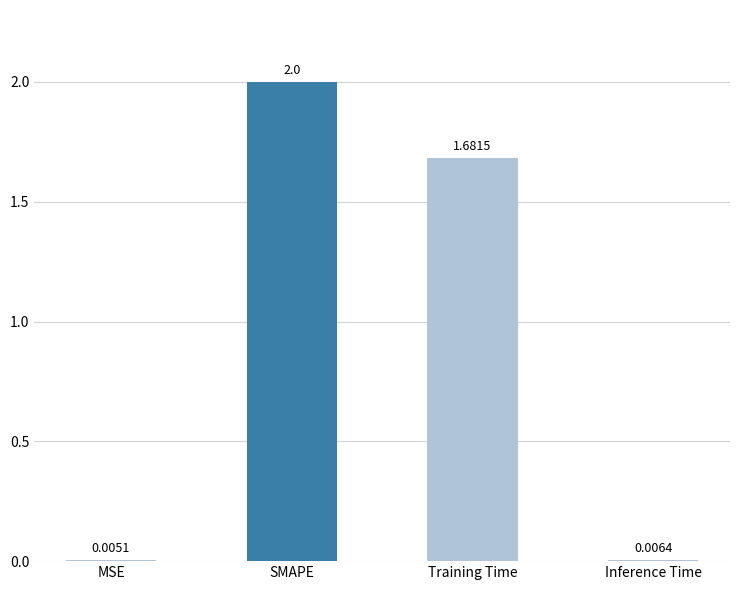

How many distinct data groups are displayed?

1